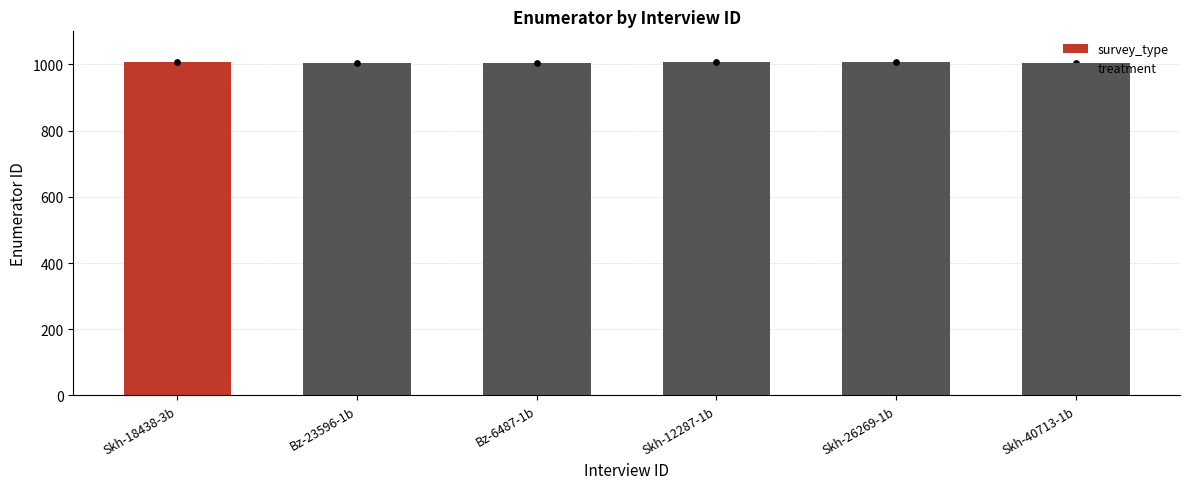

What is the change in value from Bz-23596-1b to Skh-26269-1b?

+1